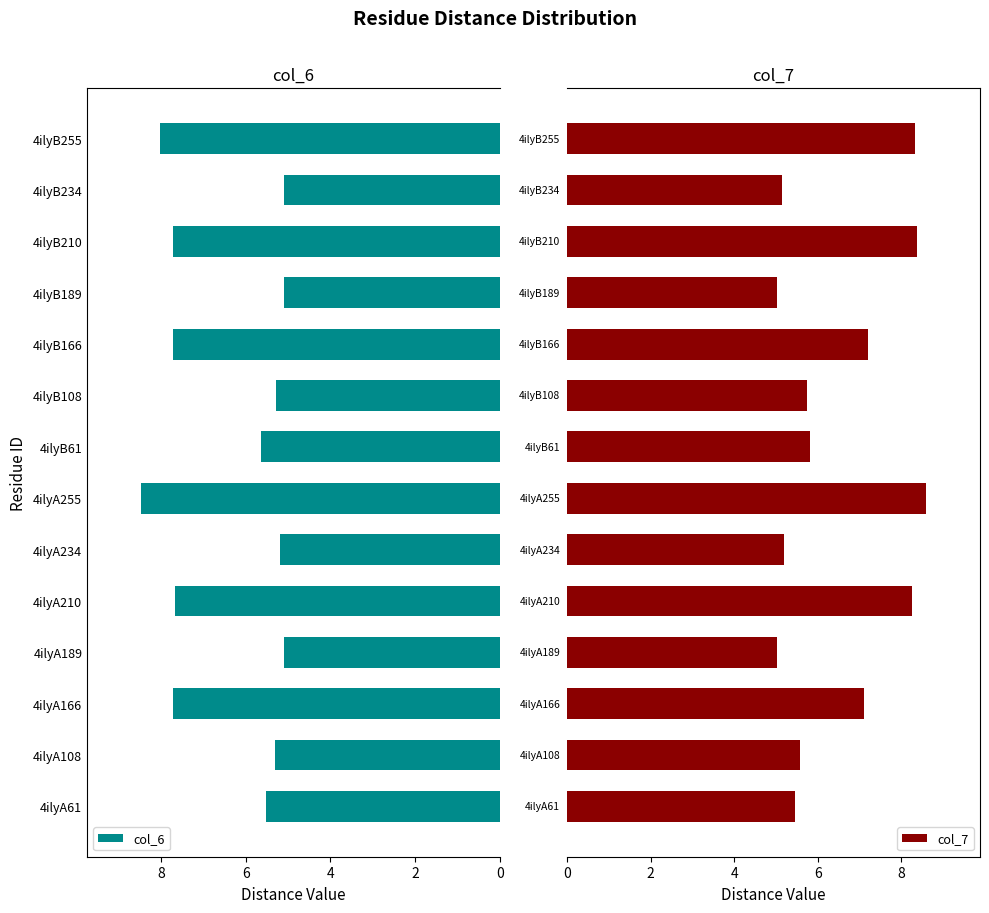

What is the difference between the second highest and minimum values in the col_7 series?

3.4